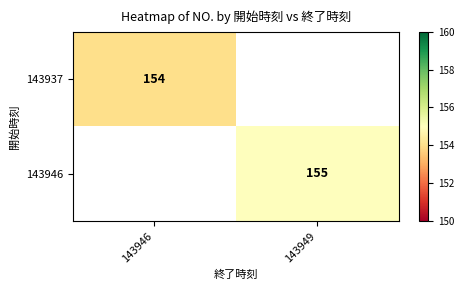

Is it true that 143946 equals 155 at 143949?

True